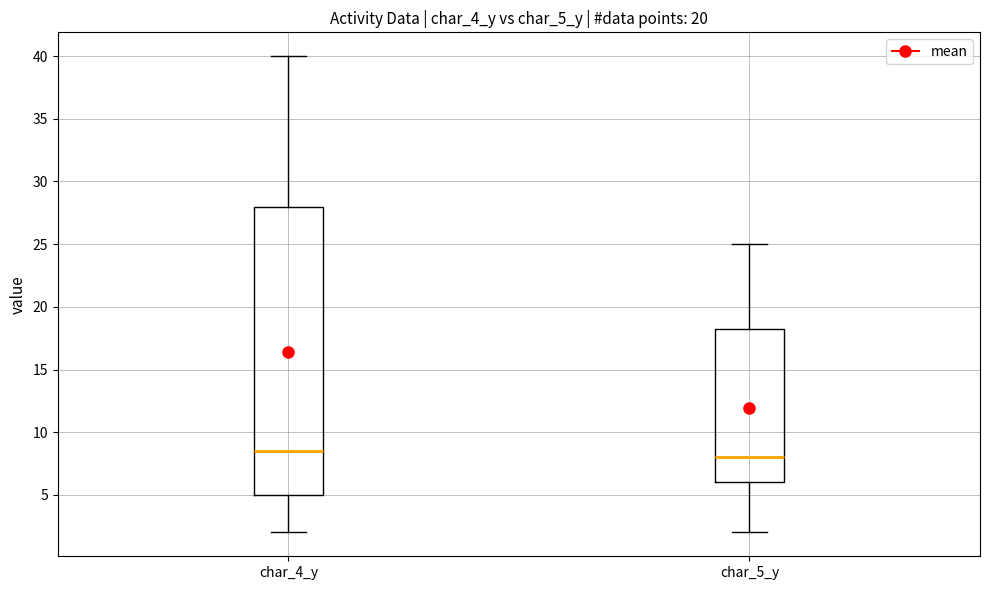

Comparing the boxes themselves (not the whiskers), which one is the tallest?

char_4_y